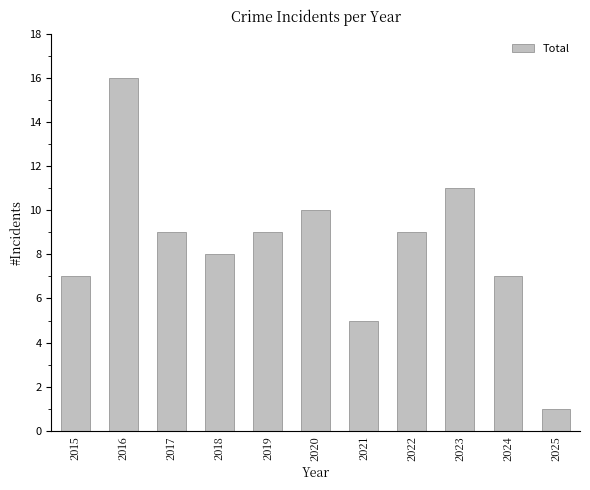

What is the greatest value displayed?

16